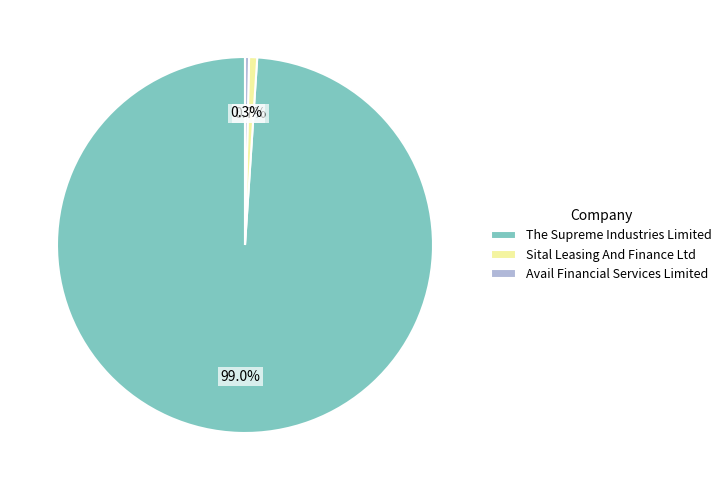

Which category has the biggest portion of the pie?

The Supreme Industries Limited